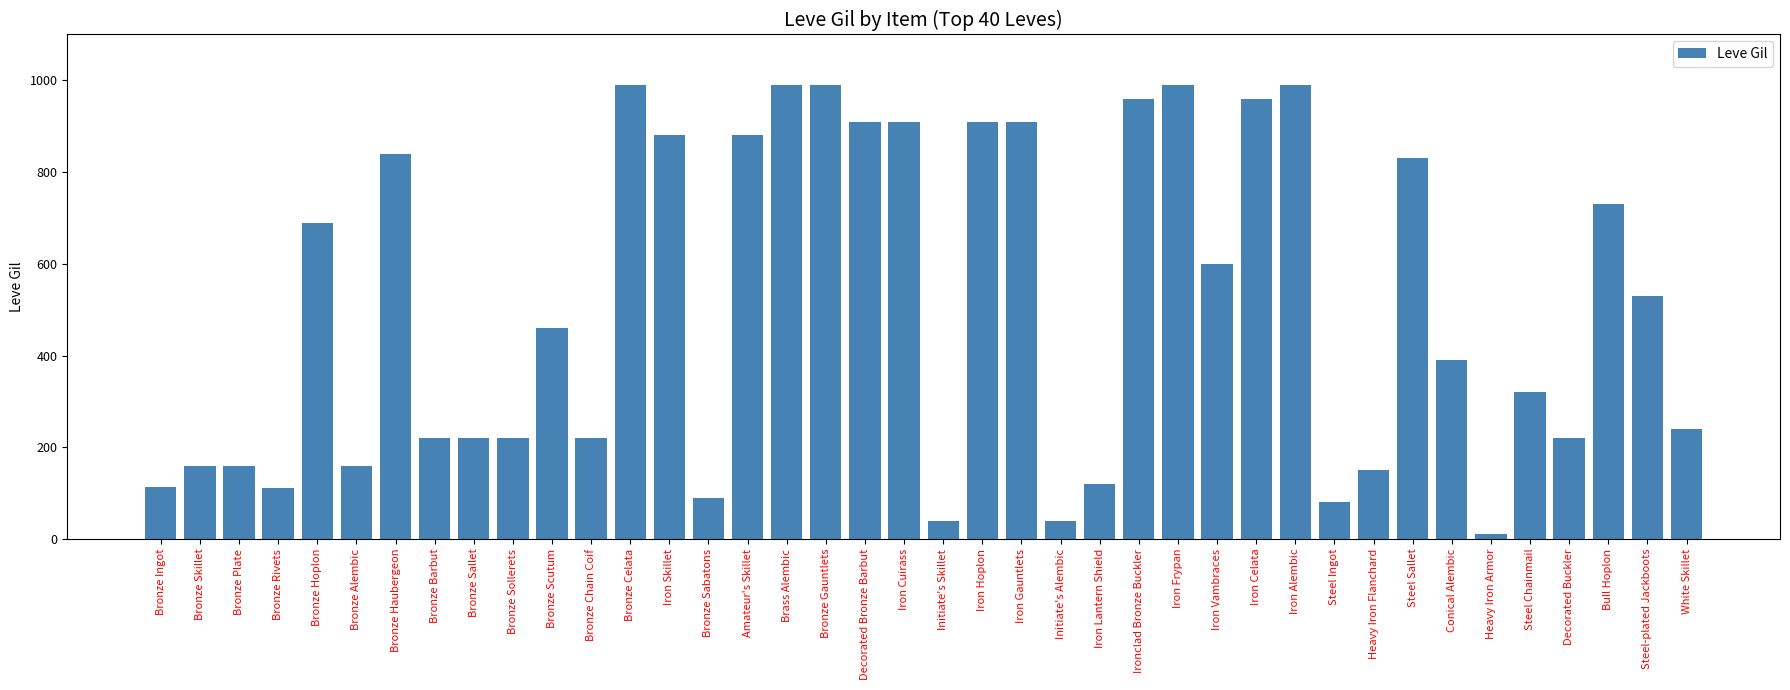

What is the average value?

506